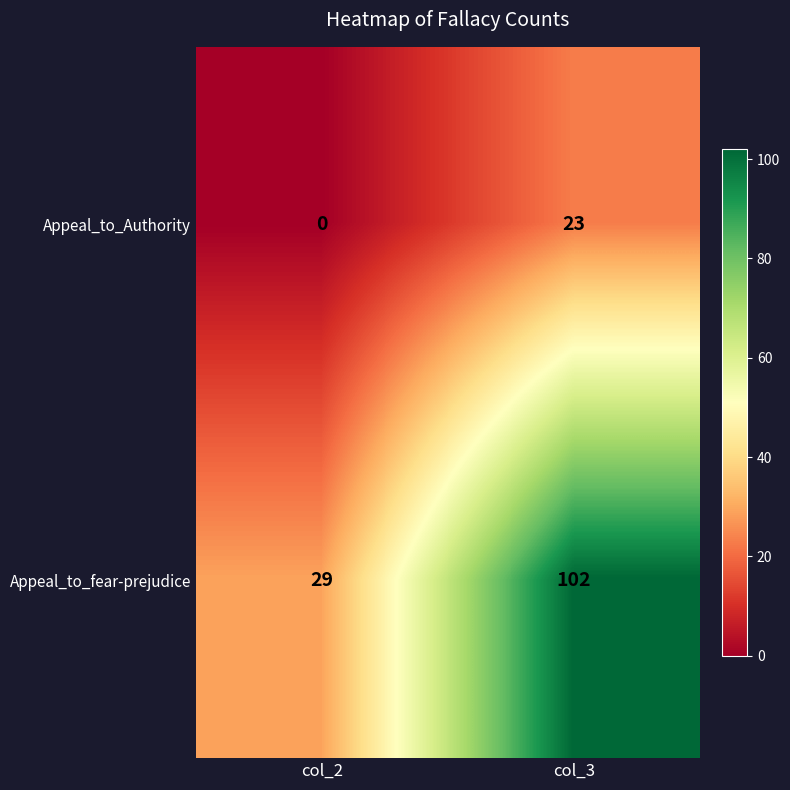

What is the sum of the Appeal_to_fear-prejudice values at col_2 and col_3?

131